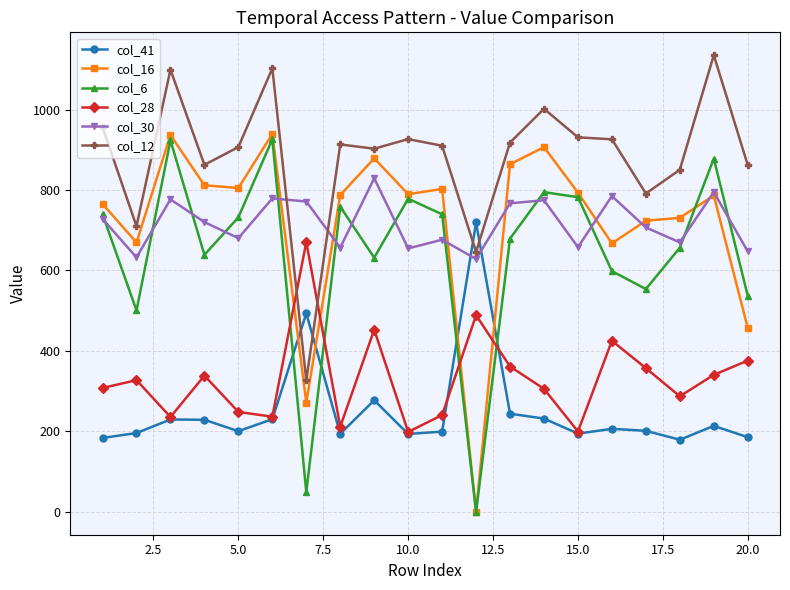

True or false: col_12 has more than 2 interior local peaks.

True